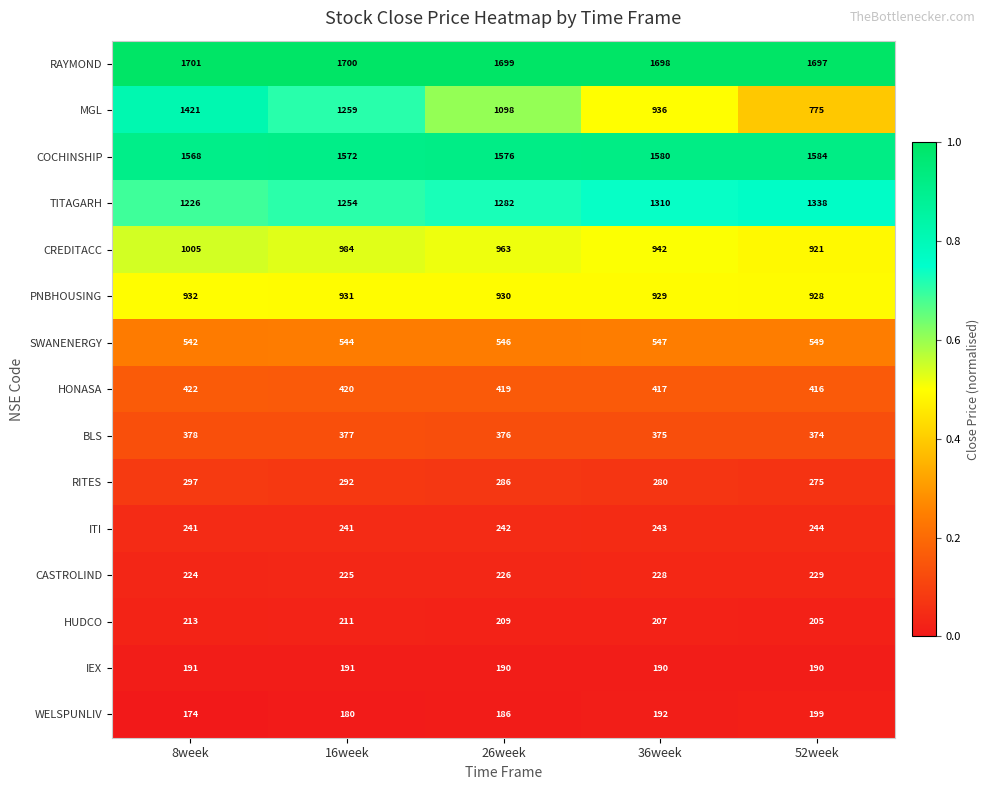

The COCHINSHIP series shows 2137 at 16week. True or false?

False